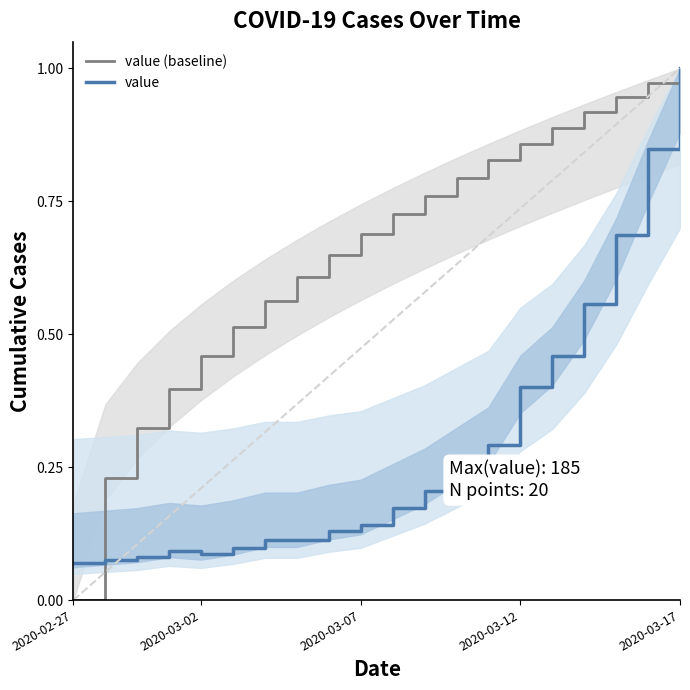

Between 13 and 2020-02-27, which is larger?

13